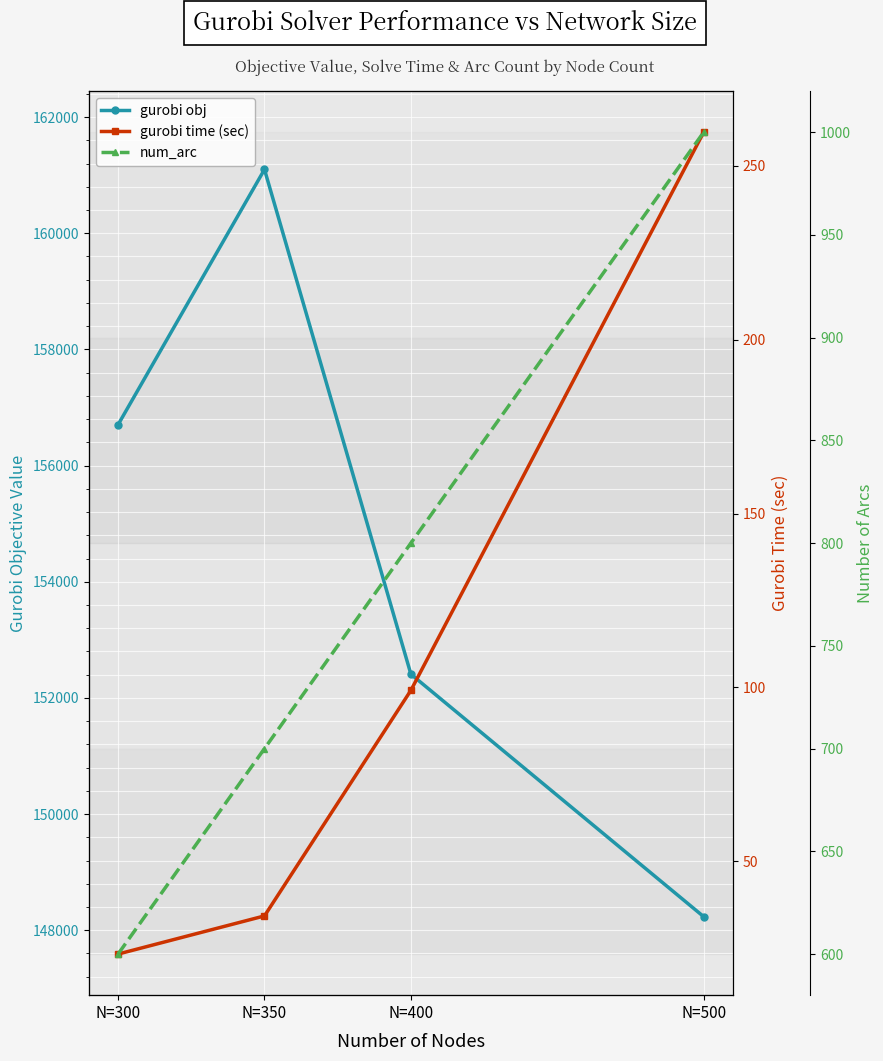

List the labels in order of num_arc value, smallest first.

N=300, N=350, N=400, N=500